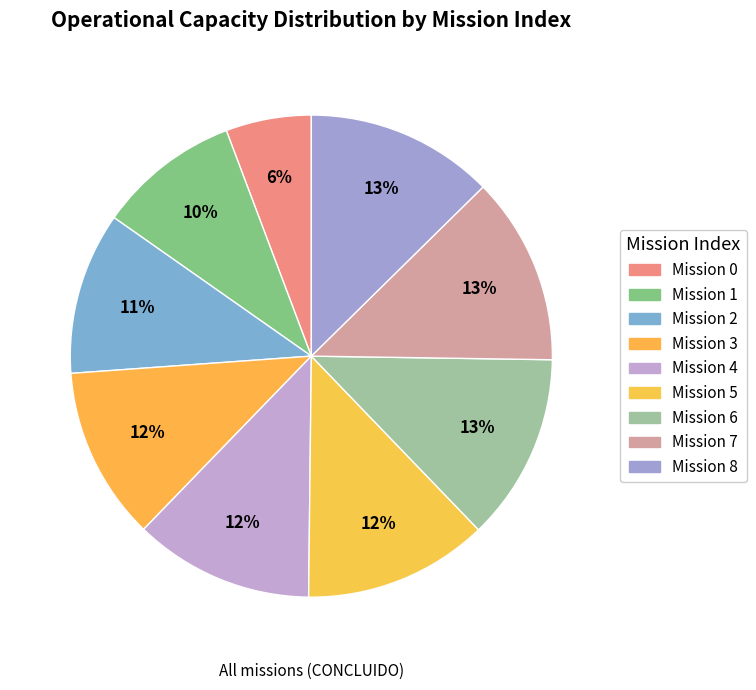

Is there a majority slice in this chart?

No